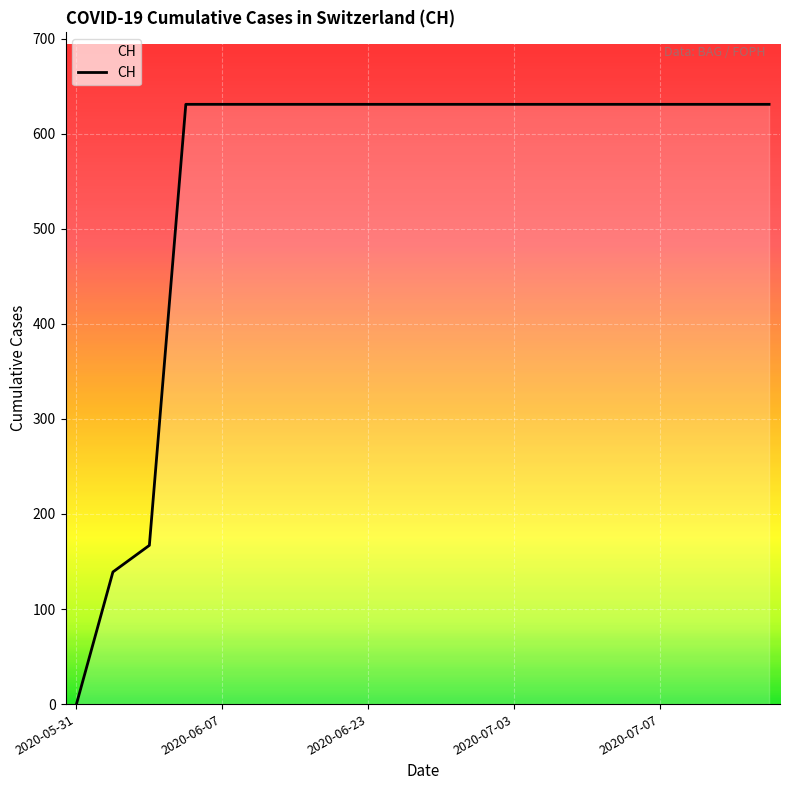

What is the greatest value displayed?

631